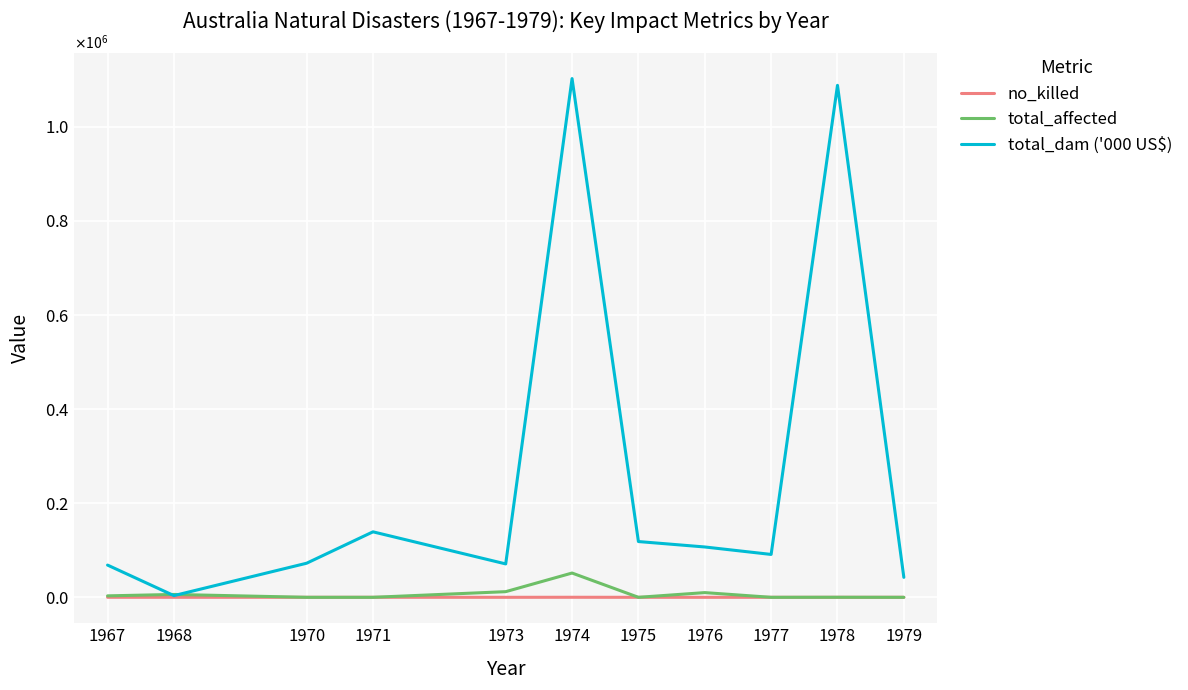

In total_dam ('000 US$), how many points are higher than both neighbors (excluding endpoints)?

3